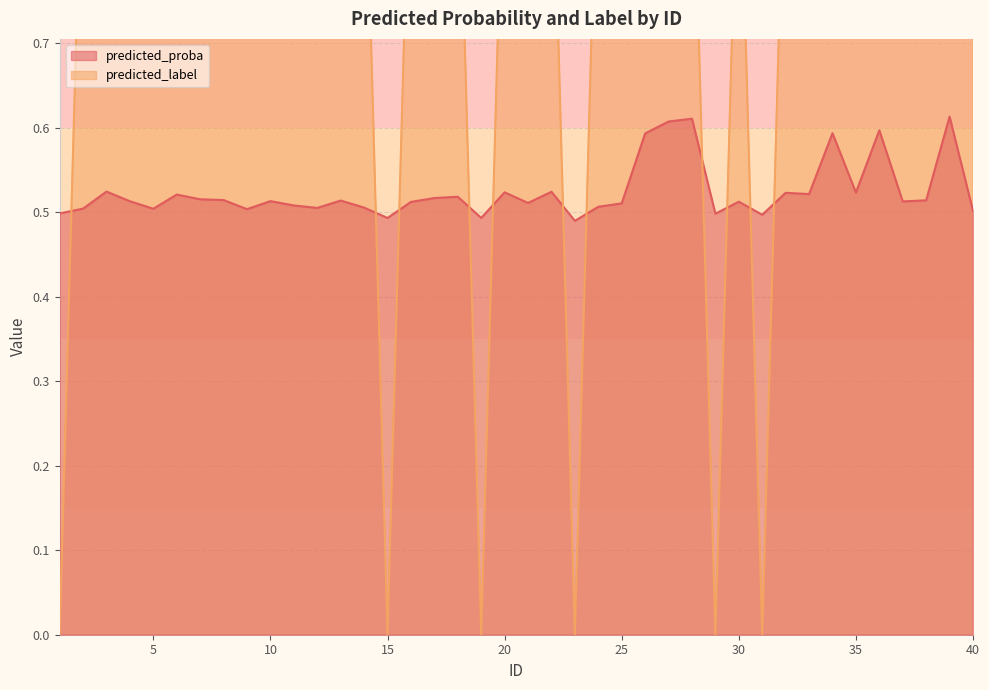

What is the value of the predicted_label point at the 16th from the left?

1.0